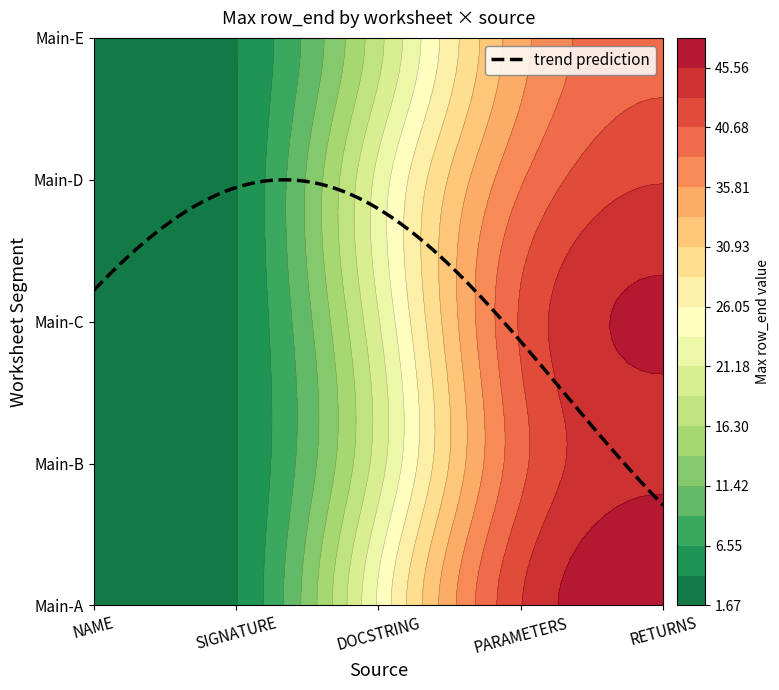

List the series in order of their peak value, lowest first.

NAME, SIGNATURE, DOCSTRING, PARAMETERS, RETURNS